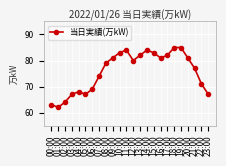

What is the average value?

76